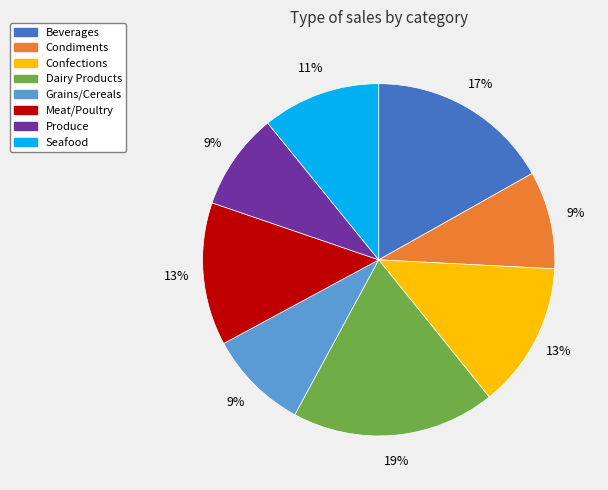

Does Beverages represent more than half of the total?

No